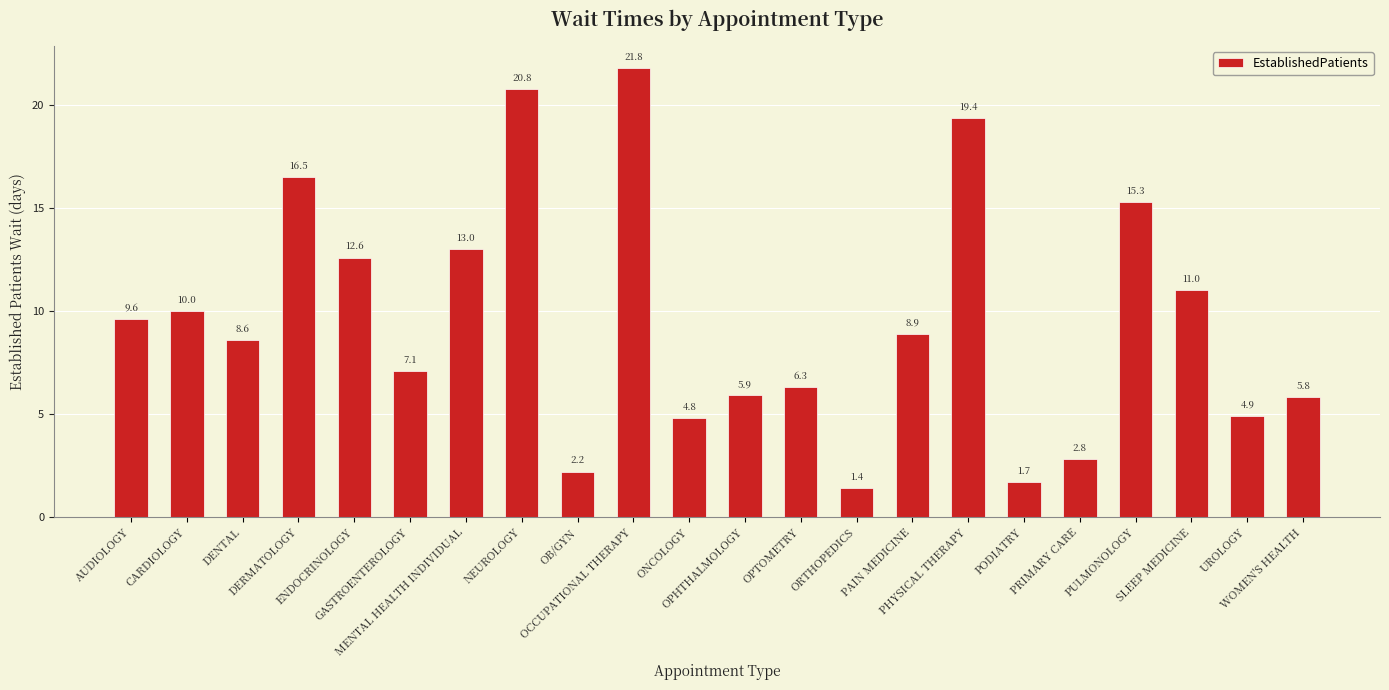

List the labels in order of value, smallest first.

ORTHOPEDICS, PODIATRY, OB/GYN, PRIMARY CARE, ONCOLOGY, UROLOGY, WOMEN'S HEALTH, OPHTHALMOLOGY, OPTOMETRY, GASTROENTEROLOGY, DENTAL, PAIN MEDICINE, AUDIOLOGY, CARDIOLOGY, SLEEP MEDICINE, ENDOCRINOLOGY, MENTAL HEALTH INDIVIDUAL, PULMONOLOGY, DERMATOLOGY, PHYSICAL THERAPY, NEUROLOGY, OCCUPATIONAL THERAPY